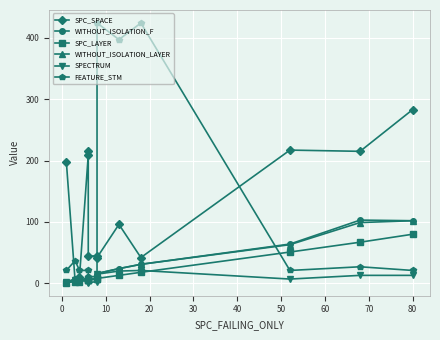

What is the lowest value of the WITHOUT_ISOLATION_LAYER series?

2